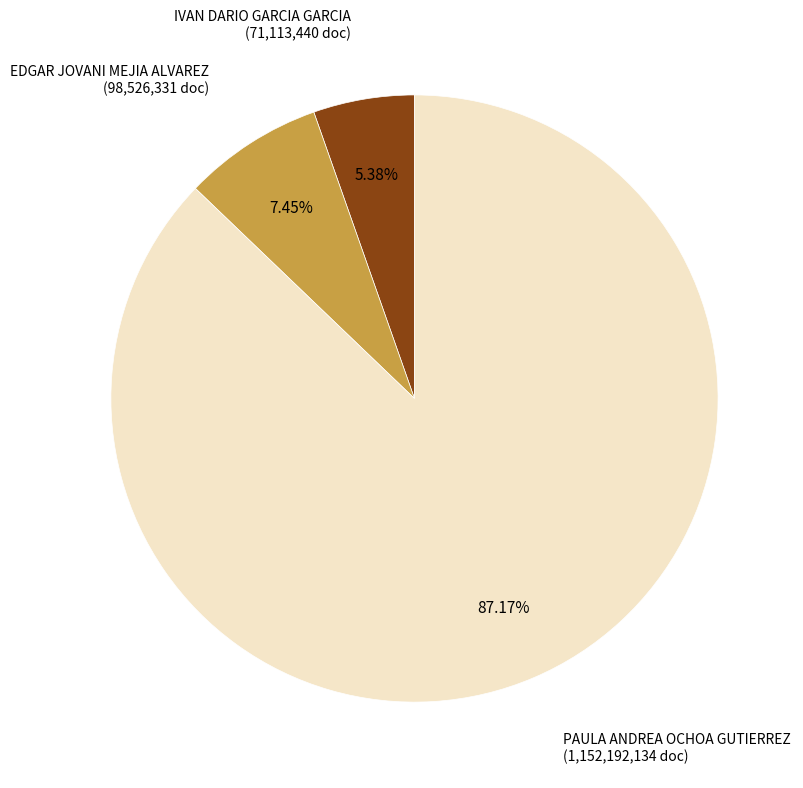

What is the largest slice in the pie chart?

PAULA ANDREA OCHOA GUTIERREZ